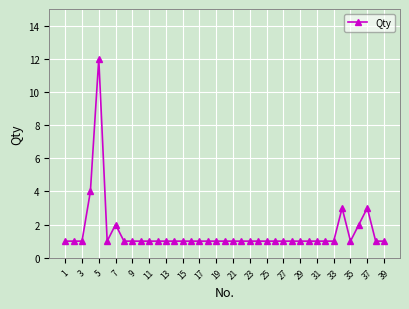

What is the value of the 29th point from the left?

1